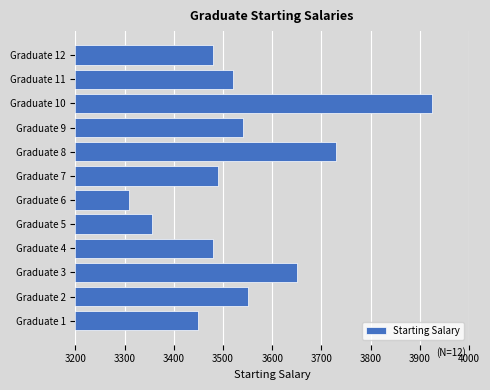

Which label corresponds to the smallest value in the chart?

Graduate 6